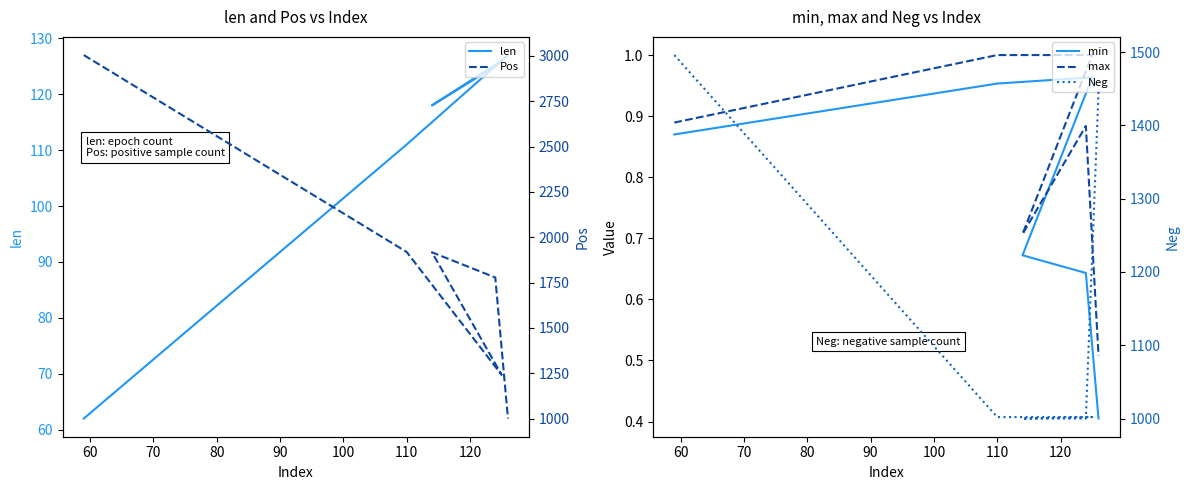

What is the total value across all series at 60?

3034.0